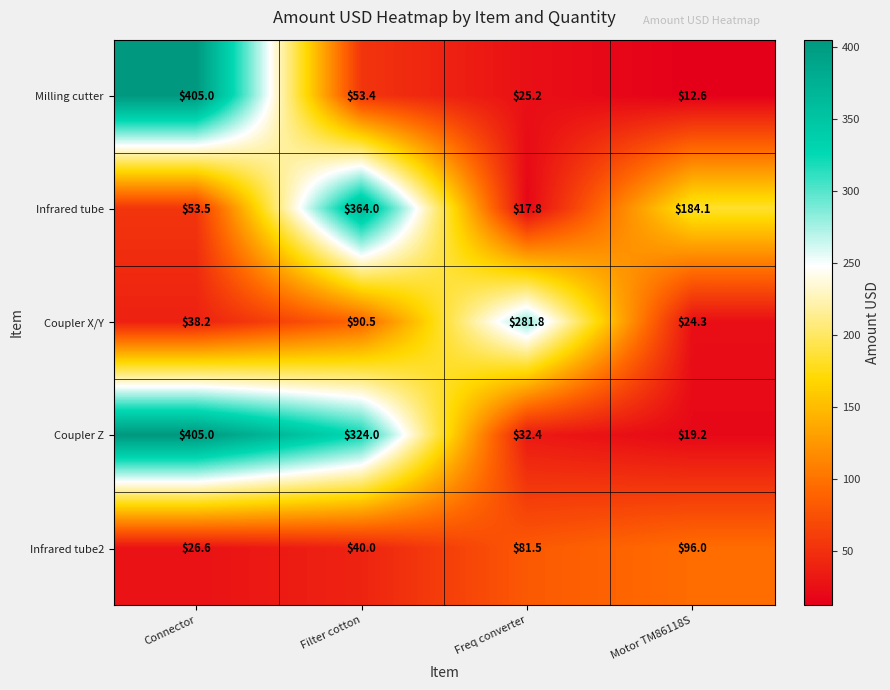

What is the minimum value shown in the chart?

12.6